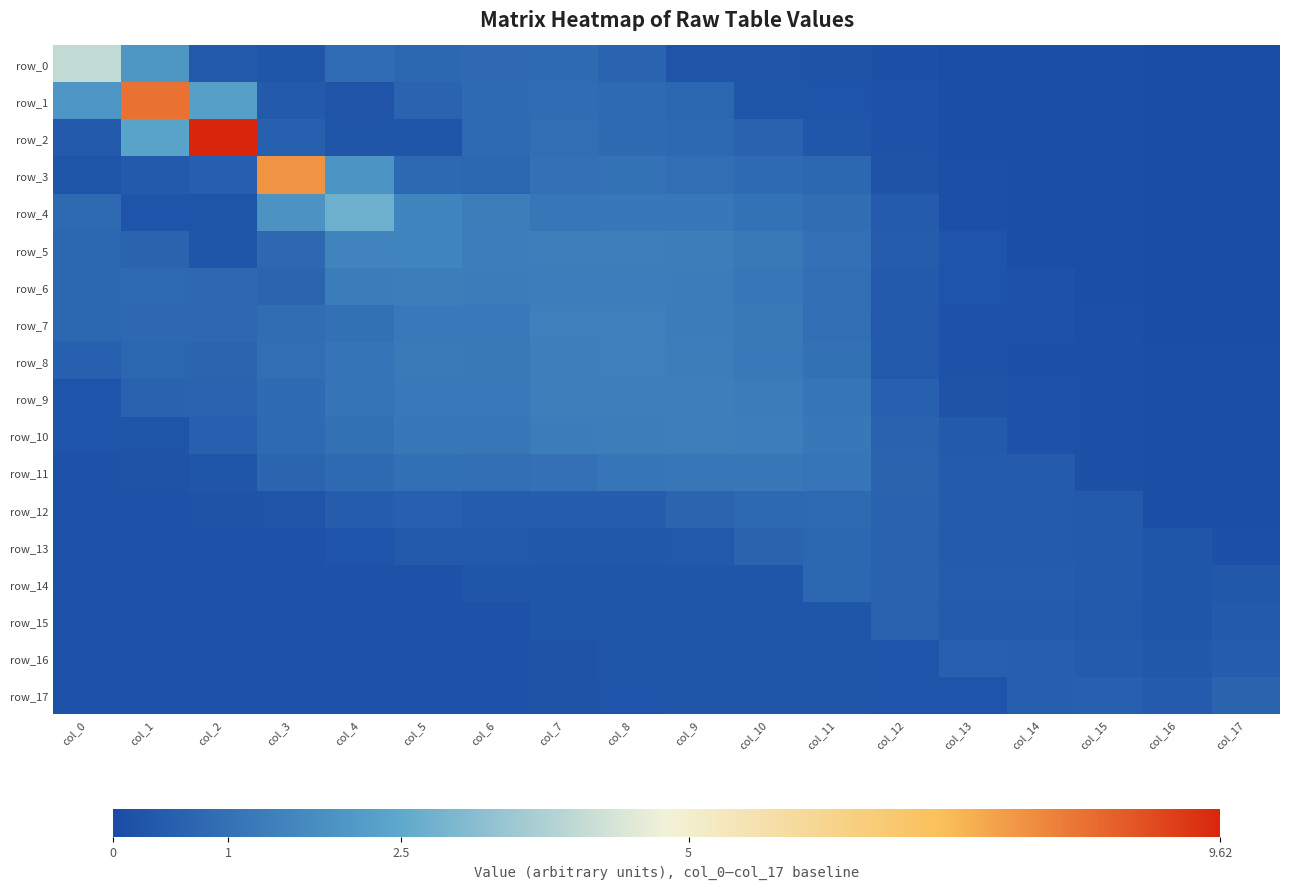

Which series has the largest total across all categories?

row_1